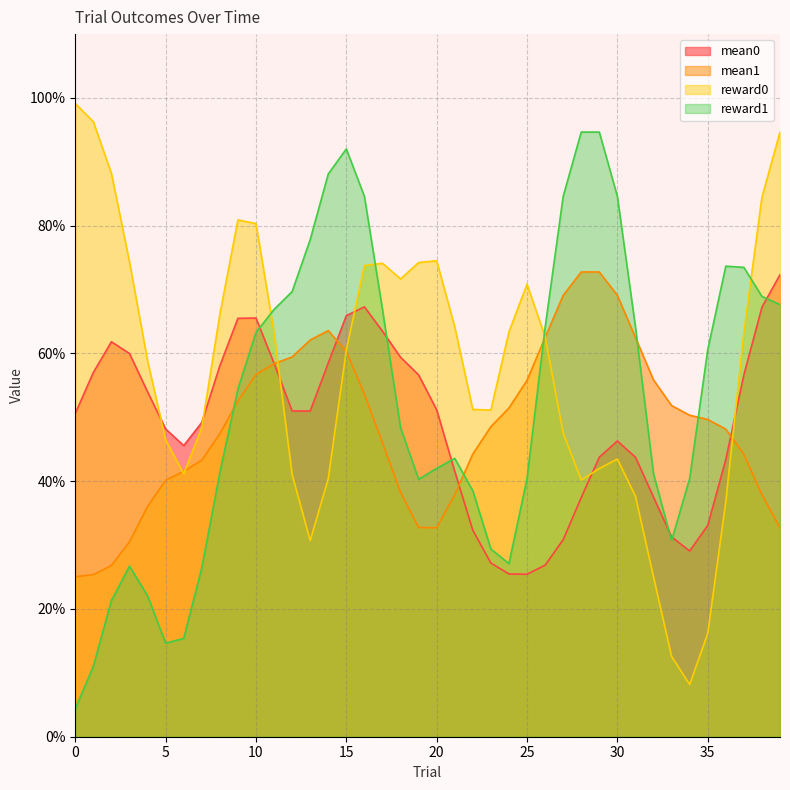

True or false: mean0 and mean1 intersect in this chart.

True